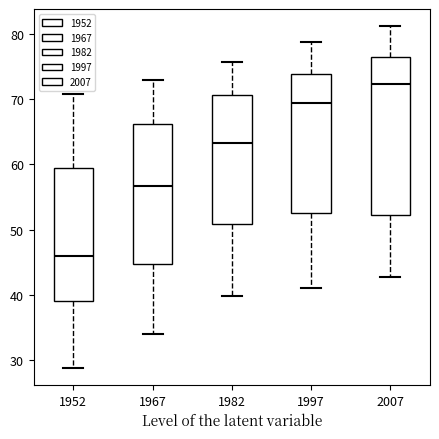

Reading left to right, transcribe this box plot: for each box, give where its median line is, the range the box spans, and where its two whiskers end, as read against the y-axis. The values are not printed on the chart, so give them approximately, as read against the axis.

1952: median 46, box 39 to 59, whiskers 29 to 71
1967: median 57, box 45 to 66, whiskers 34 to 73
1982: median 63, box 51 to 71, whiskers 40 to 76
1997: median 69, box 53 to 74, whiskers 41 to 79
2007: median 72, box 52 to 76, whiskers 43 to 81